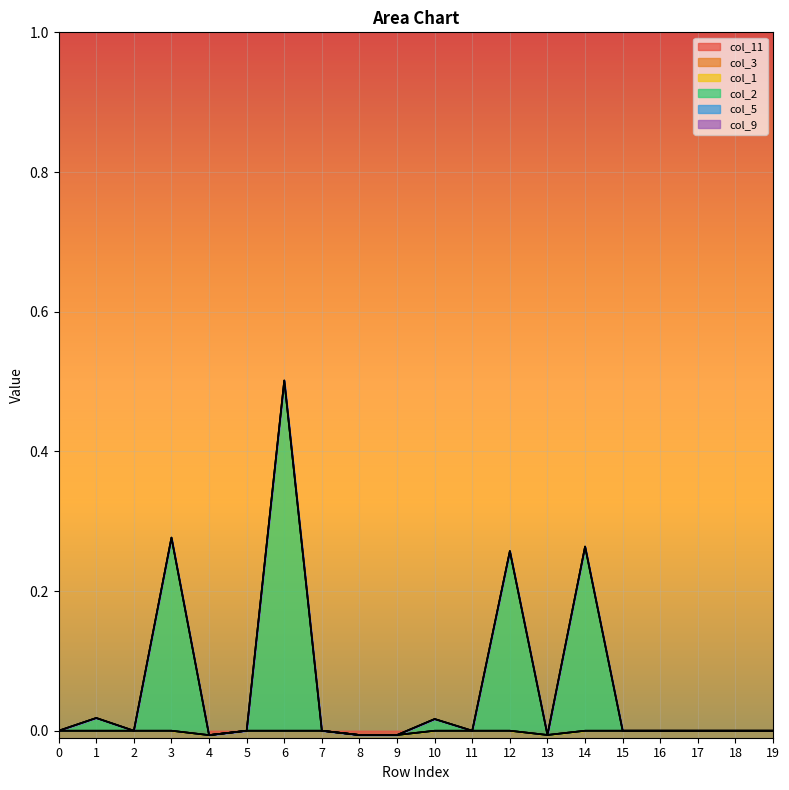

Rank the series by their maximum value, from lowest to highest.

col_11, col_1, col_9, col_3, col_5, col_2